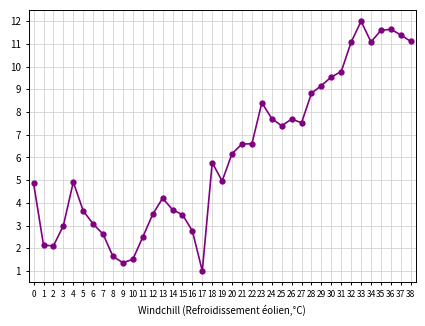

Which has a higher value, 30 or 34?

34